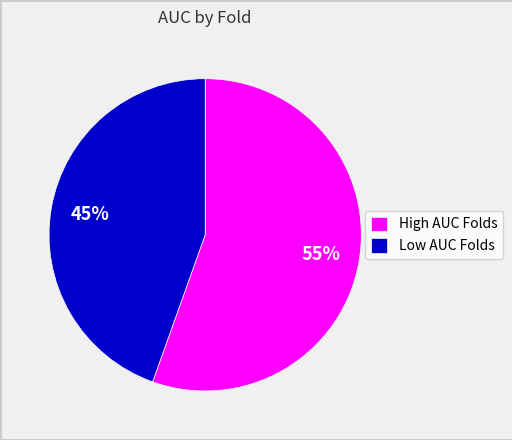

Which category has the biggest portion of the pie?

High AUC Folds